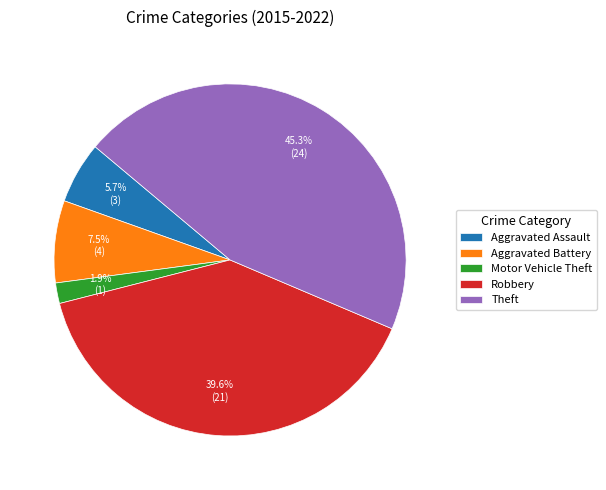

Is there any slice that represents more than half of the pie?

No